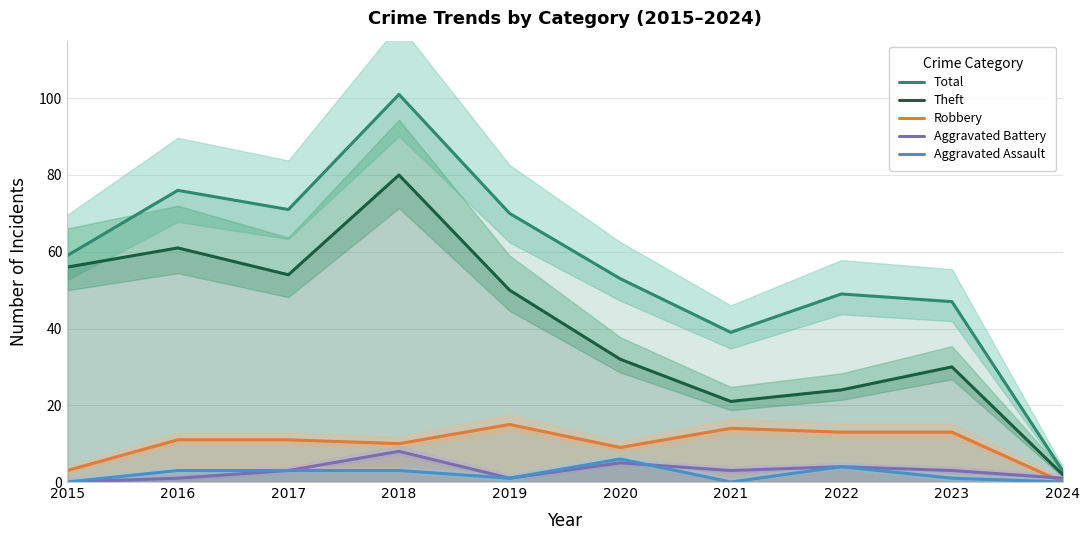

At which category is the sum across all series the highest?

2018